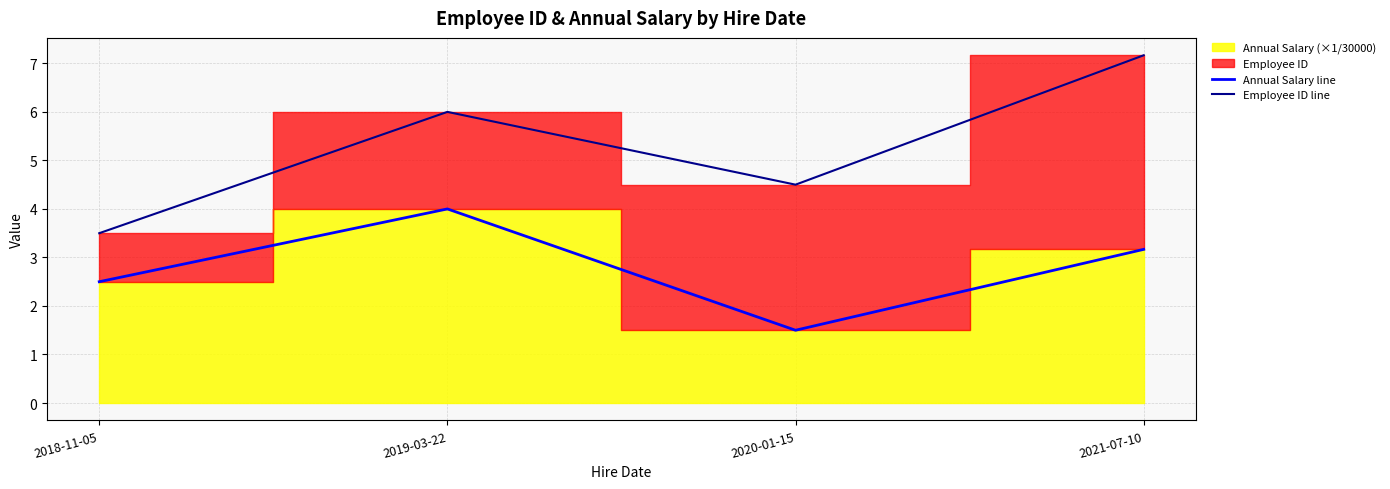

The Employee ID line series shows 12.6 at 2021-07-10. True or false?

False